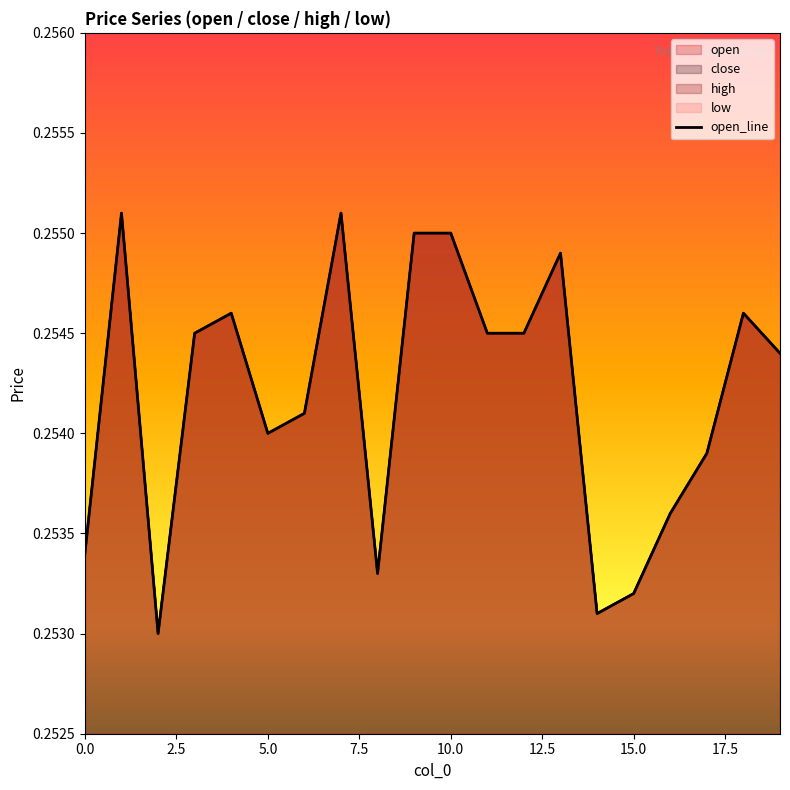

At how many categories does at least one series exceed 0?

20